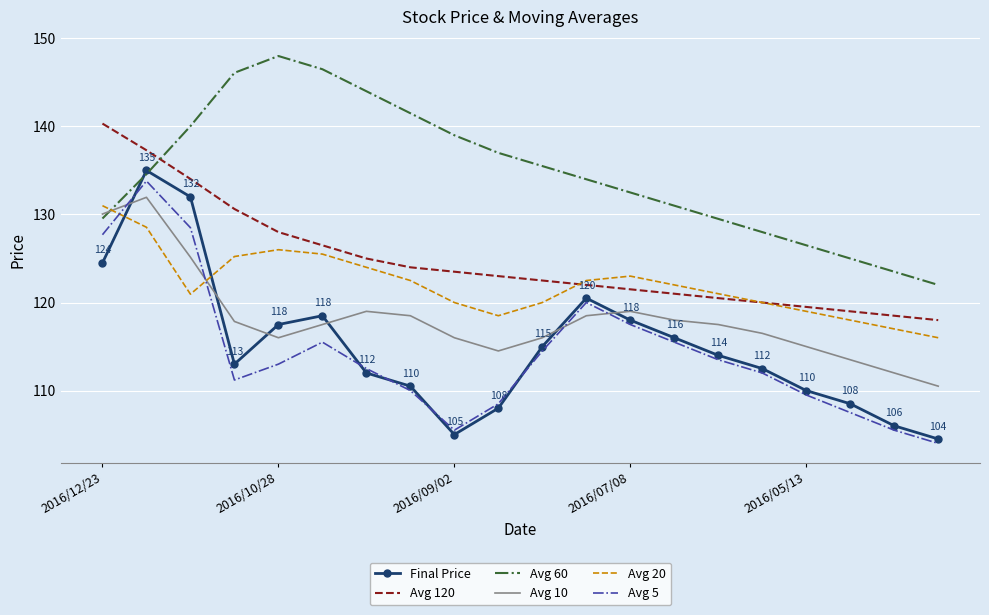

What is the smallest value displayed?

104.0